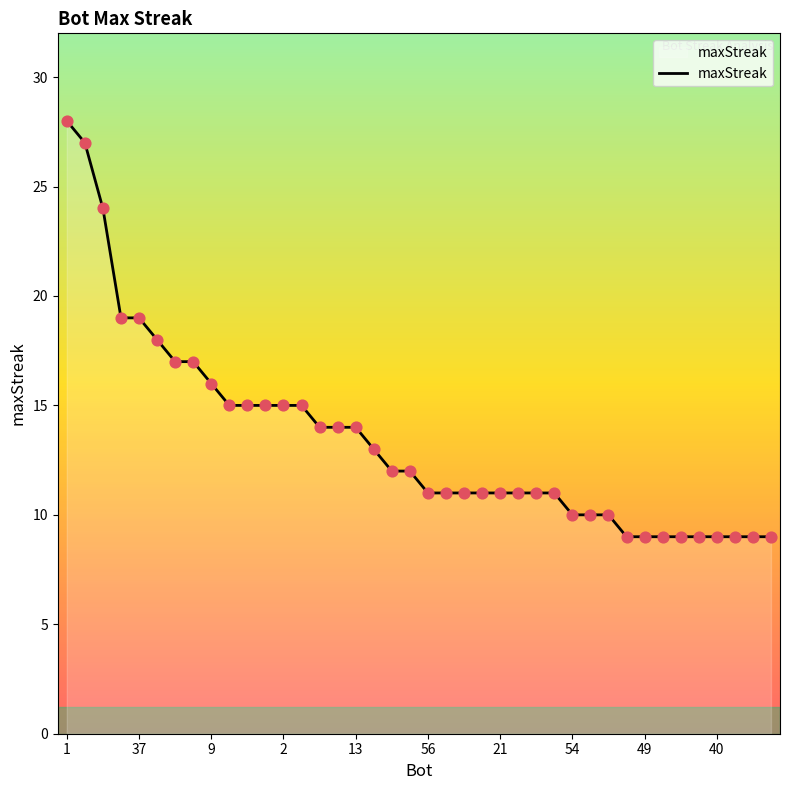

What is the difference between the maximum and minimum values?

19